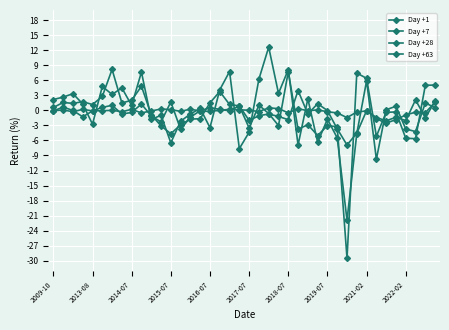

After their last crossing, which series has the higher values: Day +28 or Day +1?

Day +28